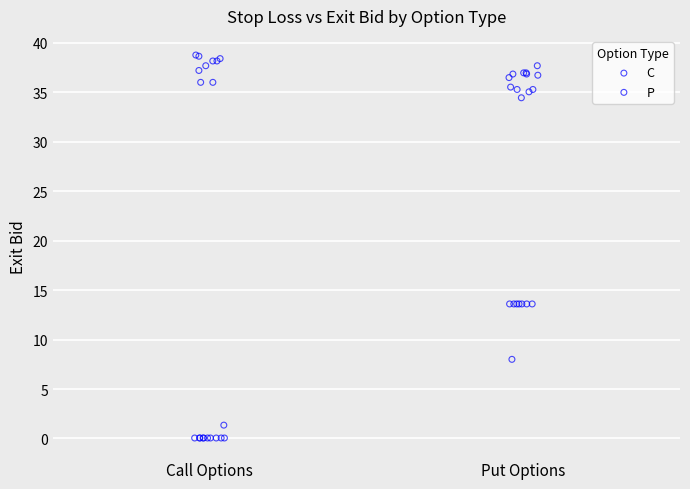

Which series has the largest Y range (max minus min)?

C